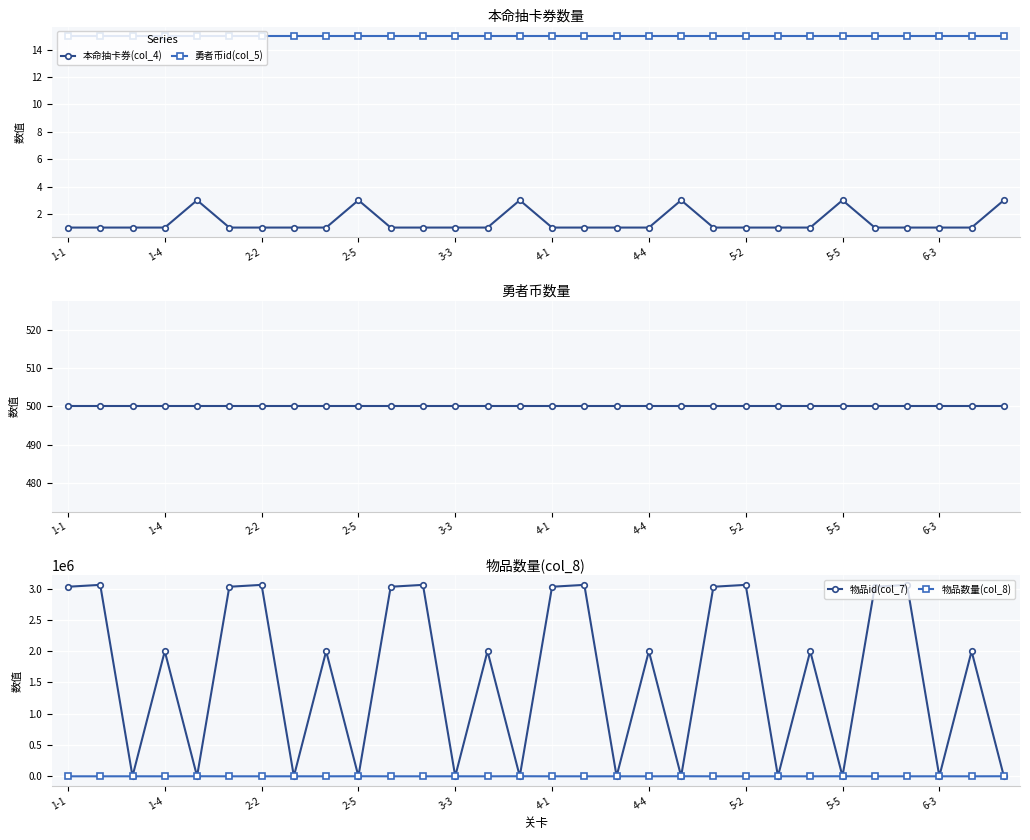

True or false: 勇者币id(col_5) and 本命抽卡券(col_4) intersect in this chart.

False